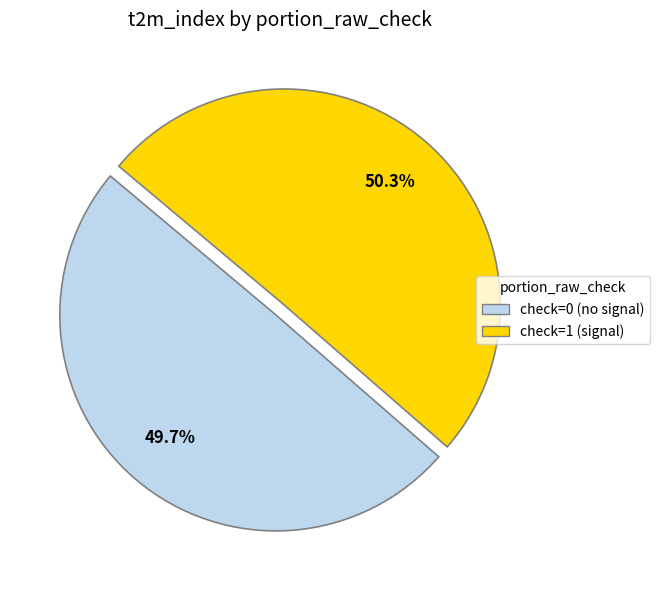

Does any single category account for the majority?

Yes